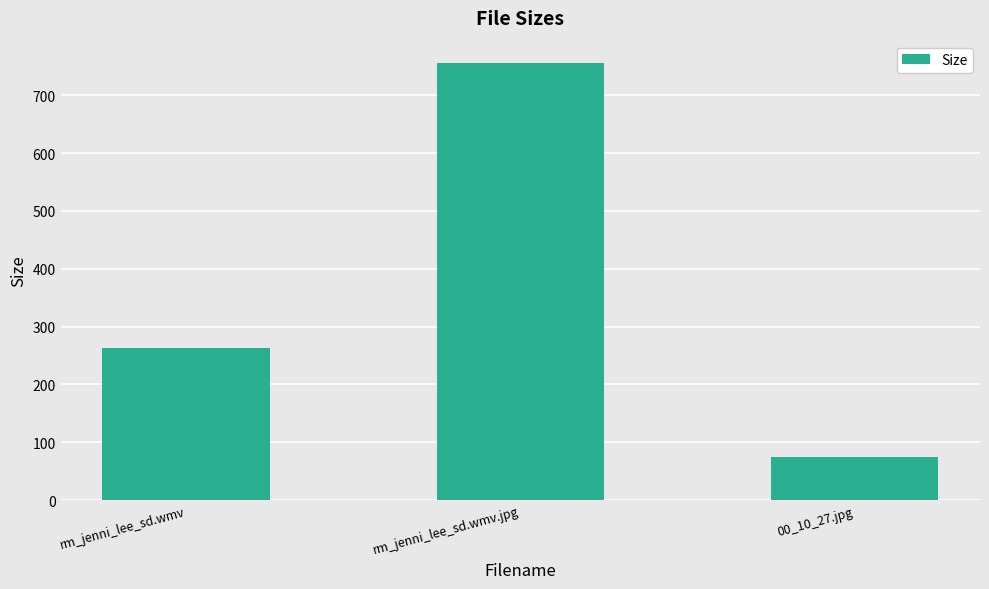

At which label is the value closest to 415?

rm_jenni_lee_sd.wmv